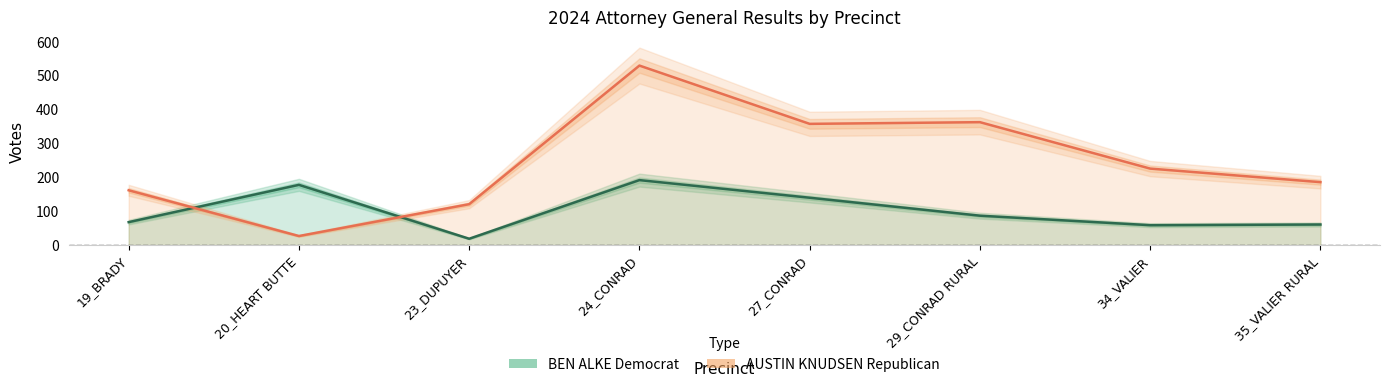

What is the minimum value for BEN ALKE Democrat?

19